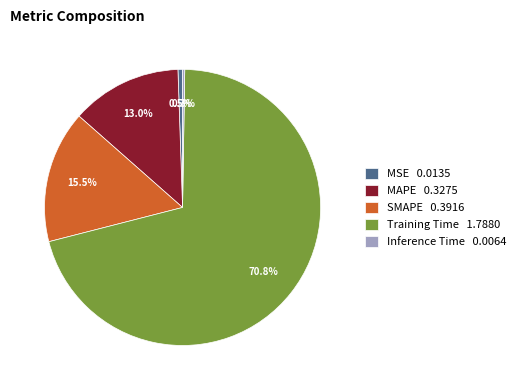

Is the sum of Training Time 1.7880 and SMAPE 0.3916 greater than half?

Yes